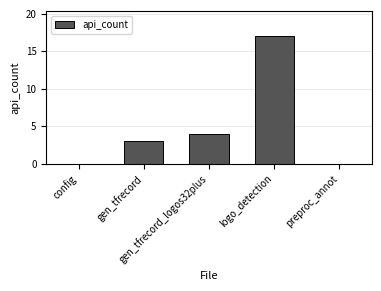

What is the sum of all values?

24